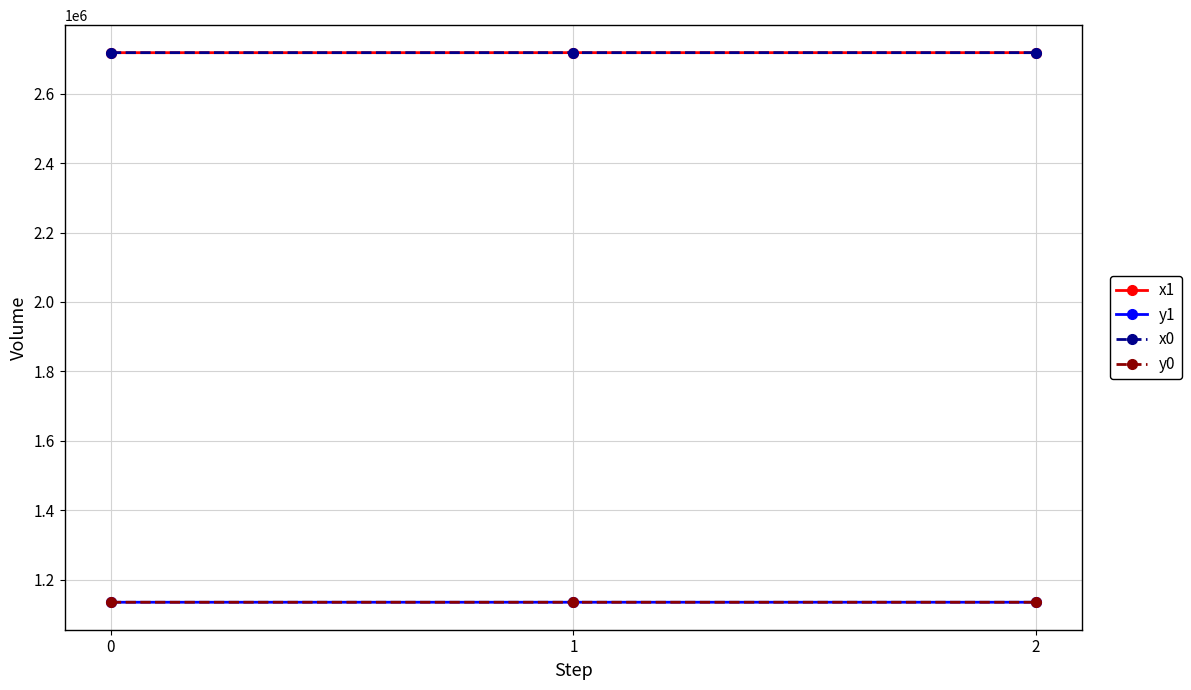

What is the smallest value displayed?

1135130.9